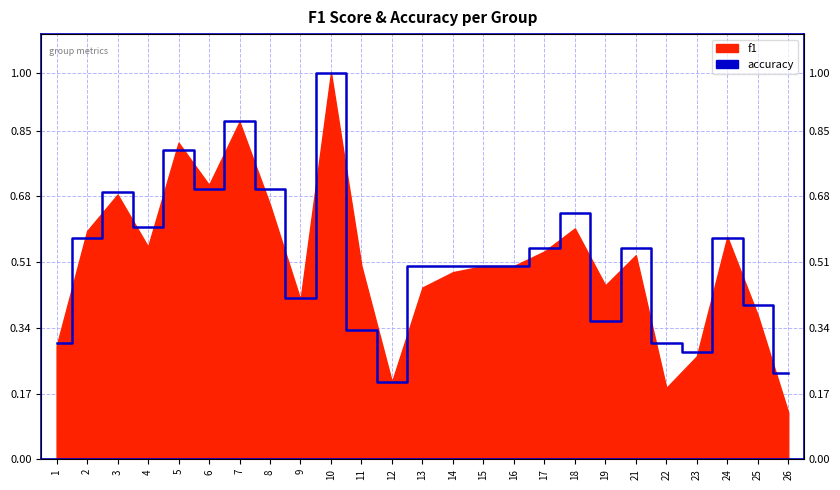

True or false: the data shows 0.8 at 2.

False